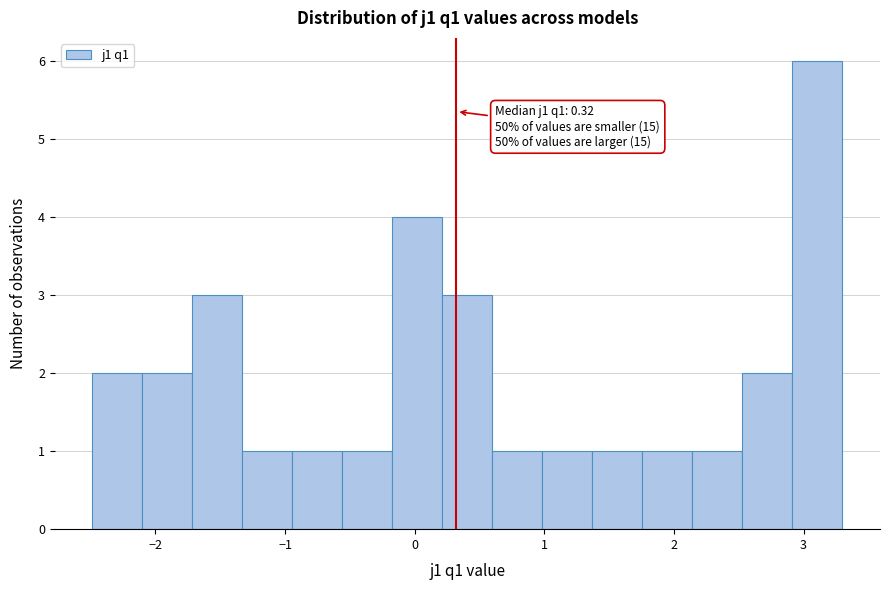

Read against the x-axis, roughly where is the centre of the tallest bar?

3.1